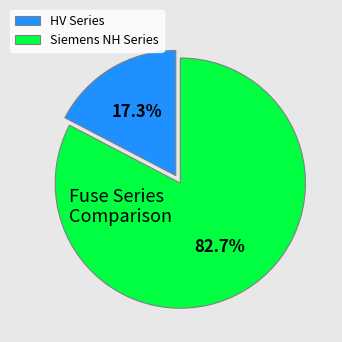

Approximately how many times larger is the value at Siemens NH Series compared to HV Series?

4.8